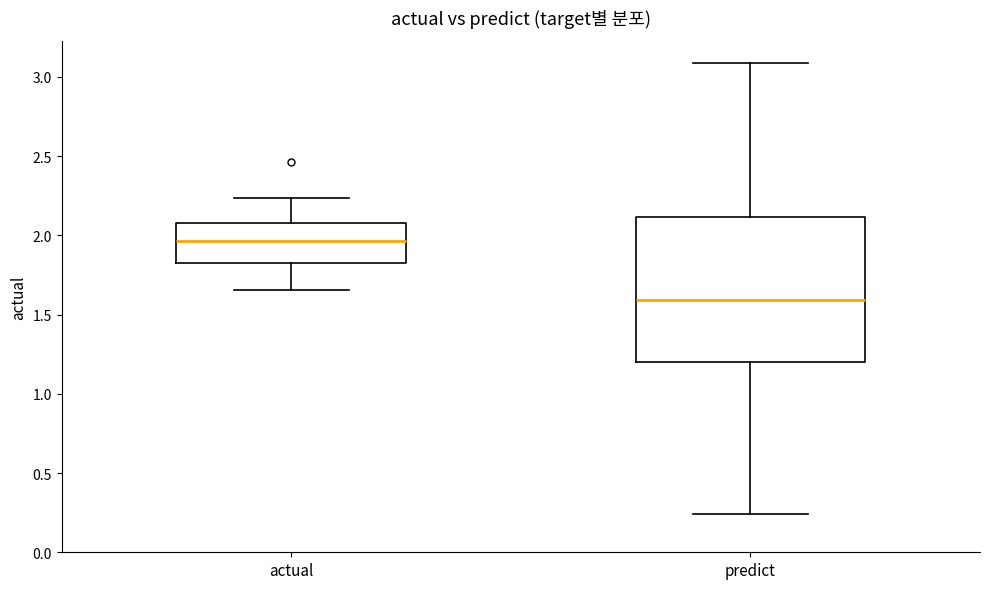

Comparing the boxes themselves (not the whiskers), which one is the tallest?

predict